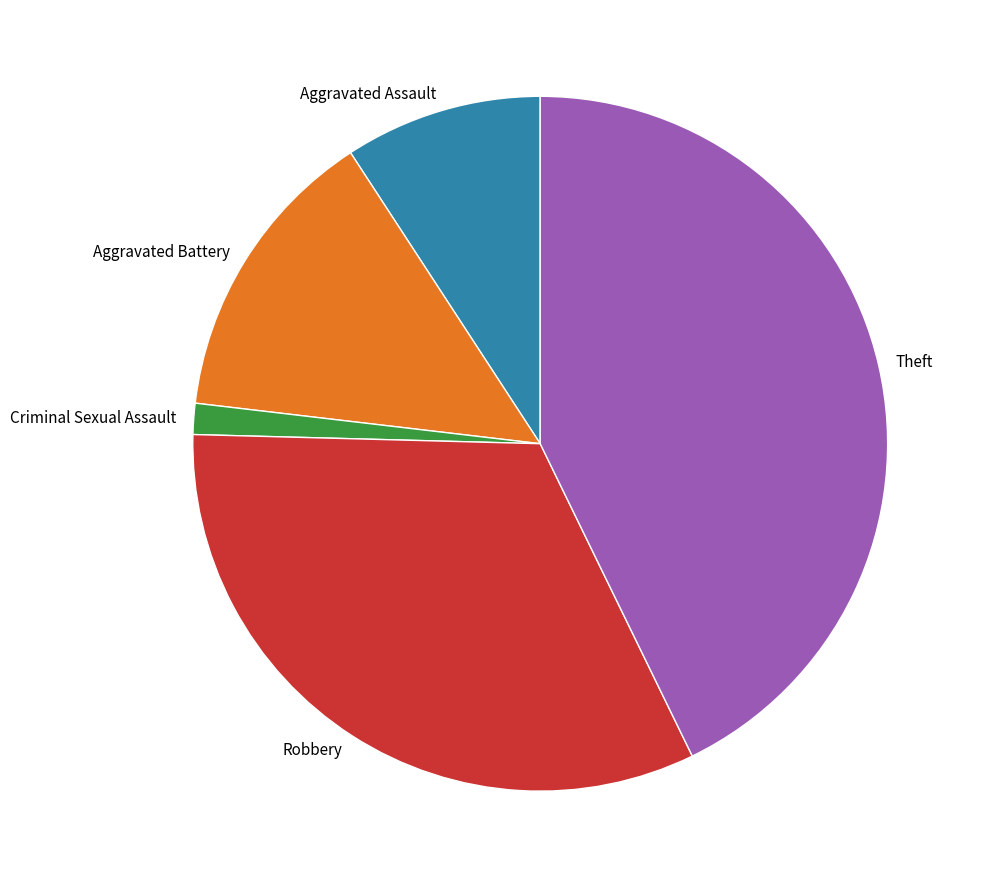

Which has a higher value, Criminal Sexual Assault or Aggravated Assault?

Aggravated Assault